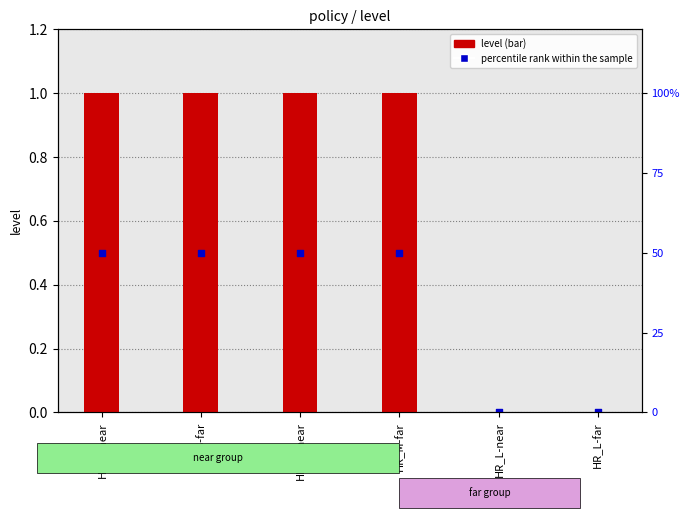

What are all the series names shown in the legend?

level, percentile rank within the sample